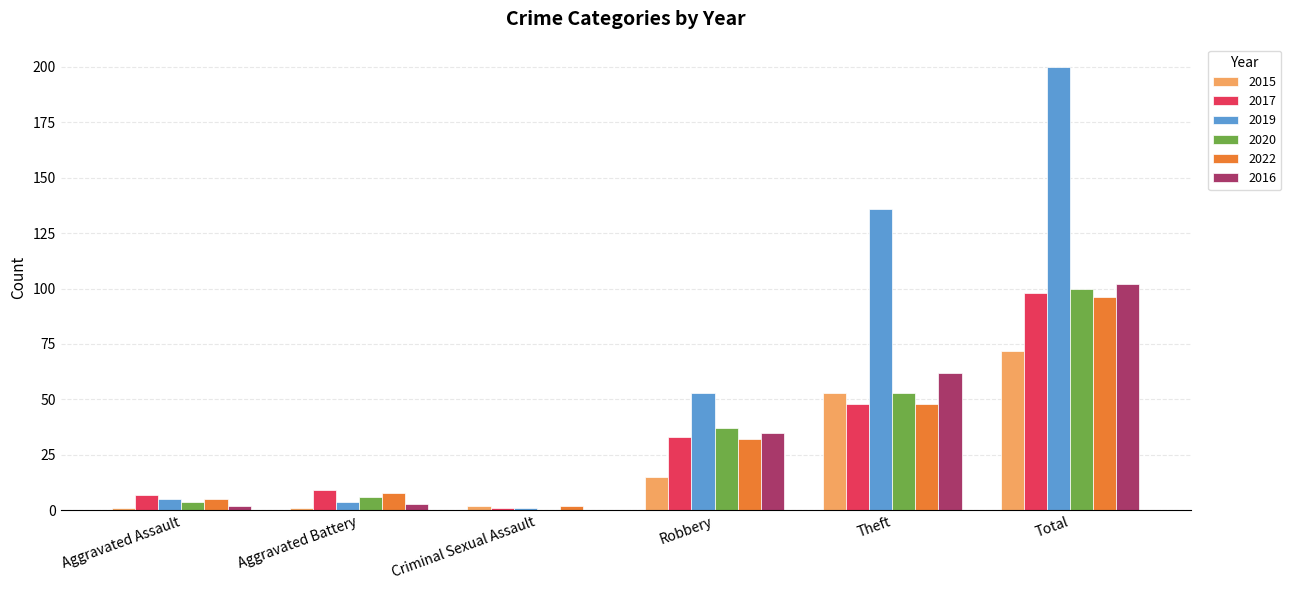

How many series are shown in this chart?

6